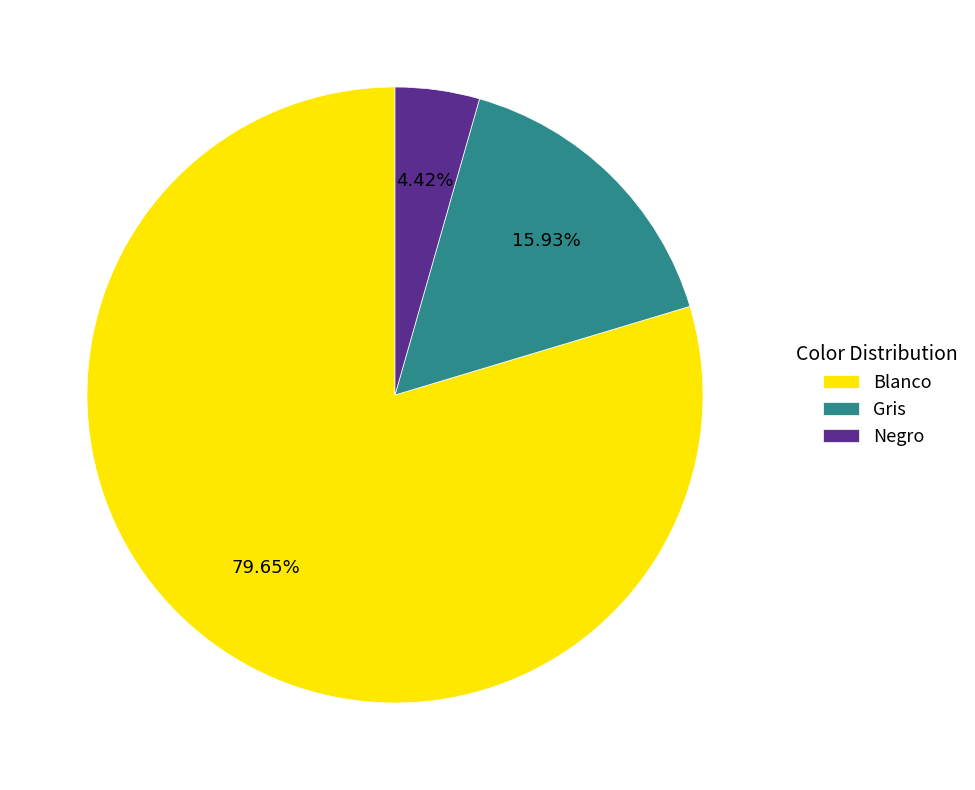

Is it true that Gris is 16% of the pie?

True